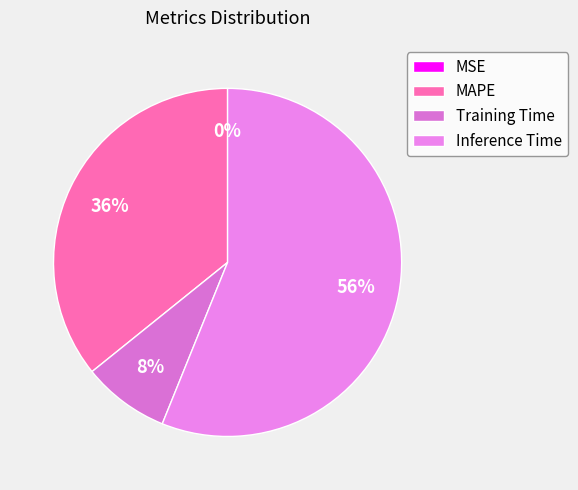

To the nearest percent, what is the combined percentage of Inference Time and MAPE?

92%